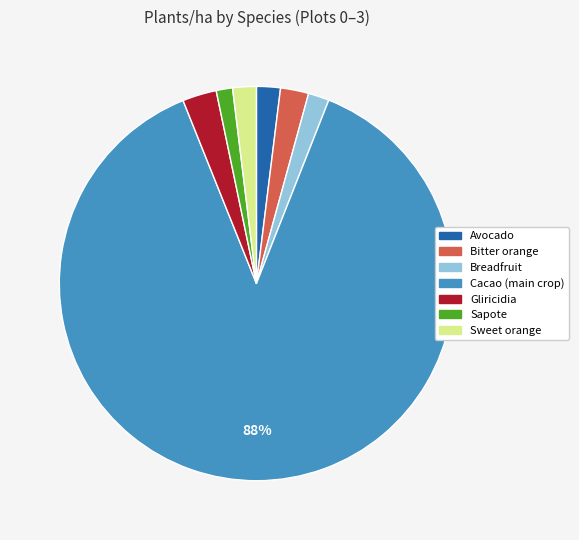

Count the number of slices in the pie.

7